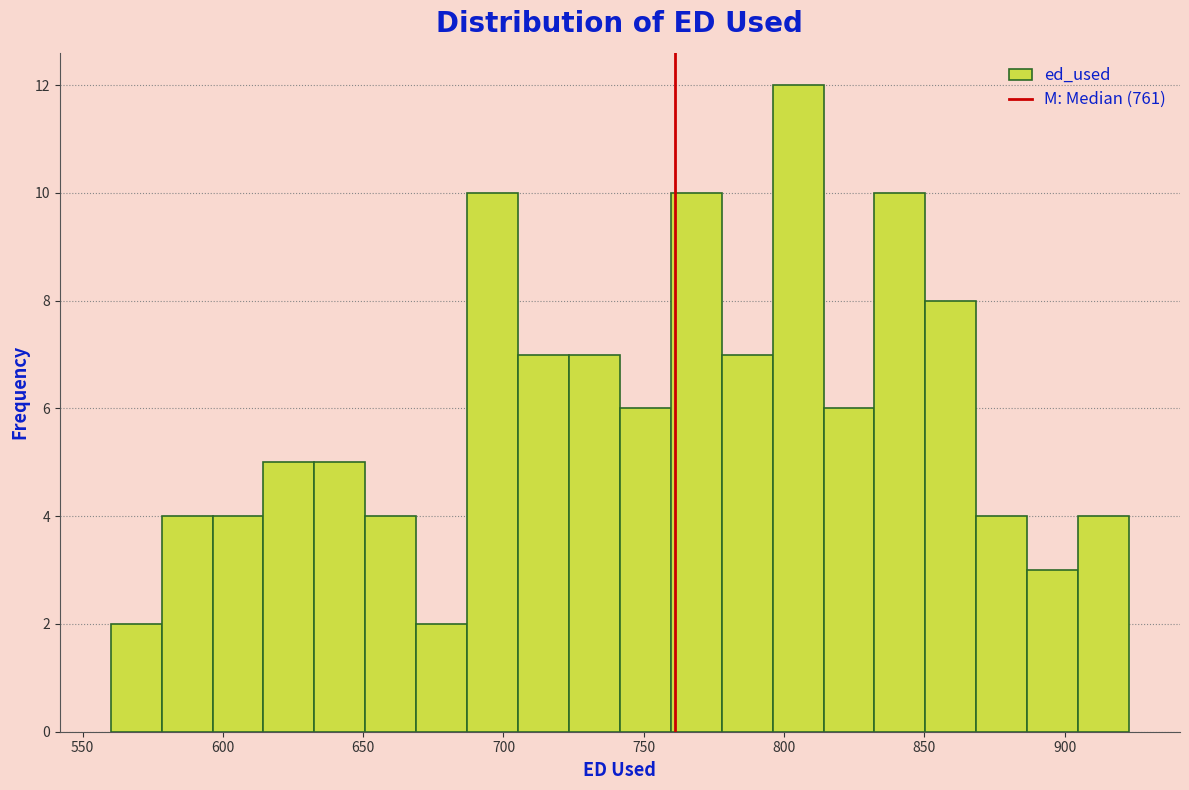

Read against the x-axis, roughly where is the centre of the tallest bar?

805